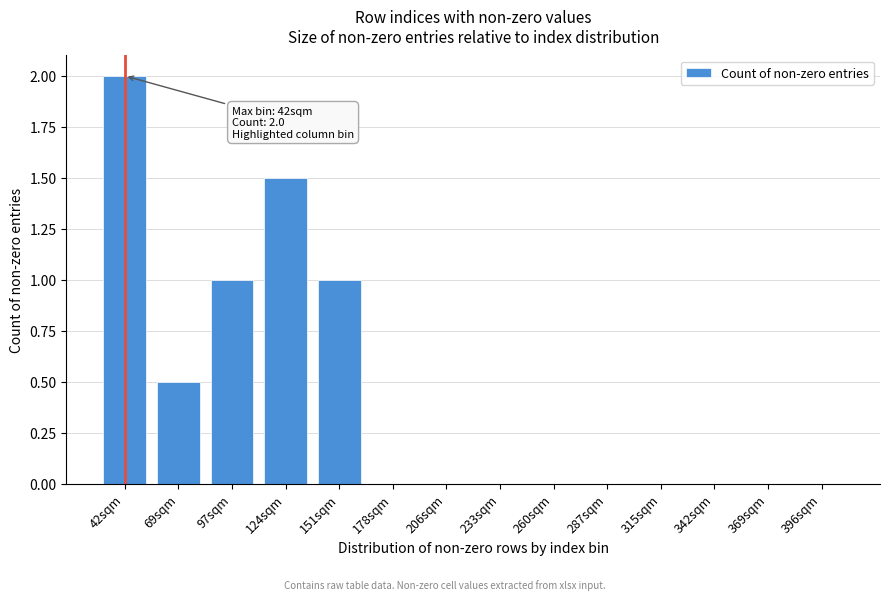

Reading left to right, transcribe all the data shown in this chart.

42sqm=2.0	69sqm=0.5	97sqm=1.0	124sqm=1.5	151sqm=1.0	178sqm=0.0	206sqm=0.0	233sqm=0.0	260sqm=0.0	287sqm=0.0	315sqm=0.0	342sqm=0.0	369sqm=0.0	396sqm=0.0